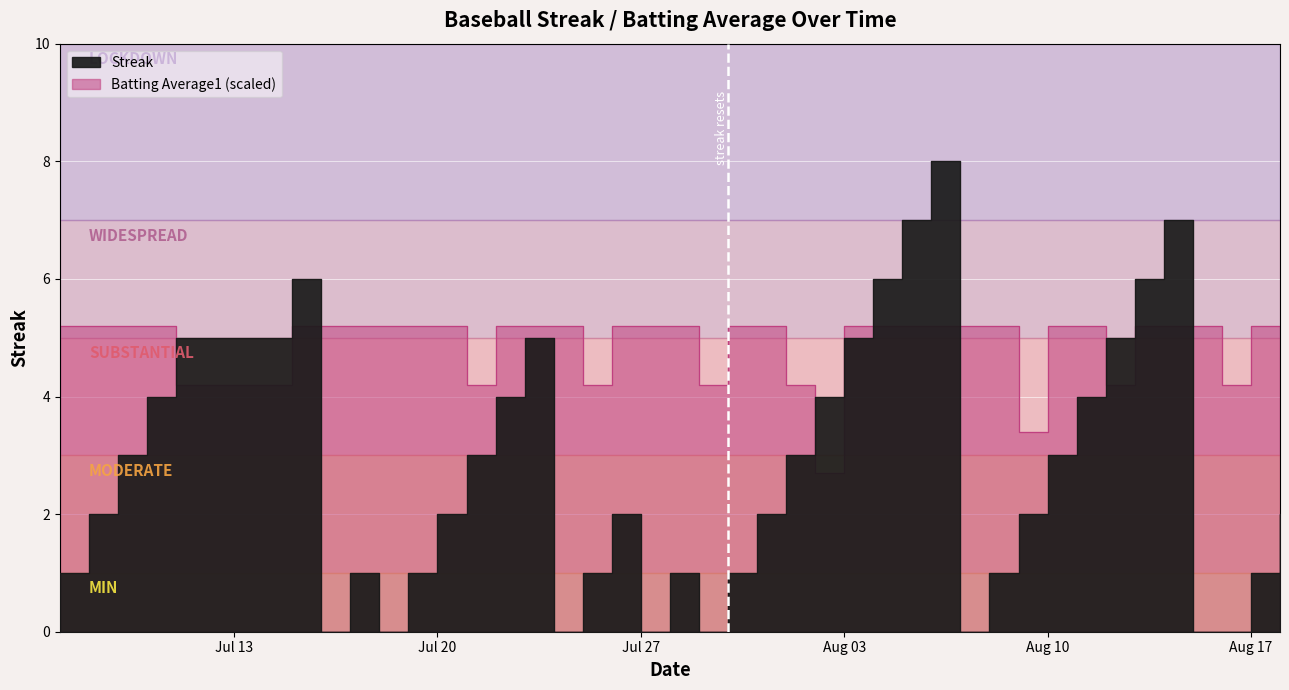

Rank the series at 2010-08-04 from lowest to highest value.

Batting Average1, Streak